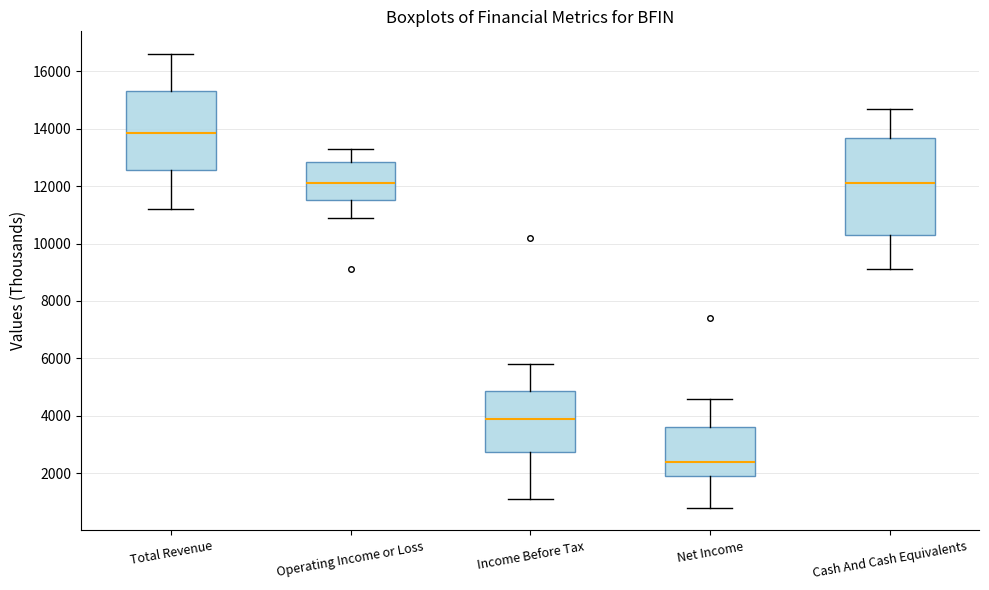

Reading left to right, read every box against the y-axis: the position of its median line, the range the box covers, and the ends of its whiskers. The values are not printed on the chart, so give them approximately, as read against the axis.

Total Revenue: median 13800, box 12600 to 15400, whiskers 11200 to 16600
Operating Income or Loss: median 12200, box 11600 to 12800, whiskers 11000 to 13400
Income Before Tax: median 4000, box 2800 to 4800, whiskers 1200 to 5800
Net Income: median 2400, box 2000 to 3600, whiskers 800 to 4600
Cash And Cash Equivalents: median 12200, box 10400 to 13600, whiskers 9200 to 14800